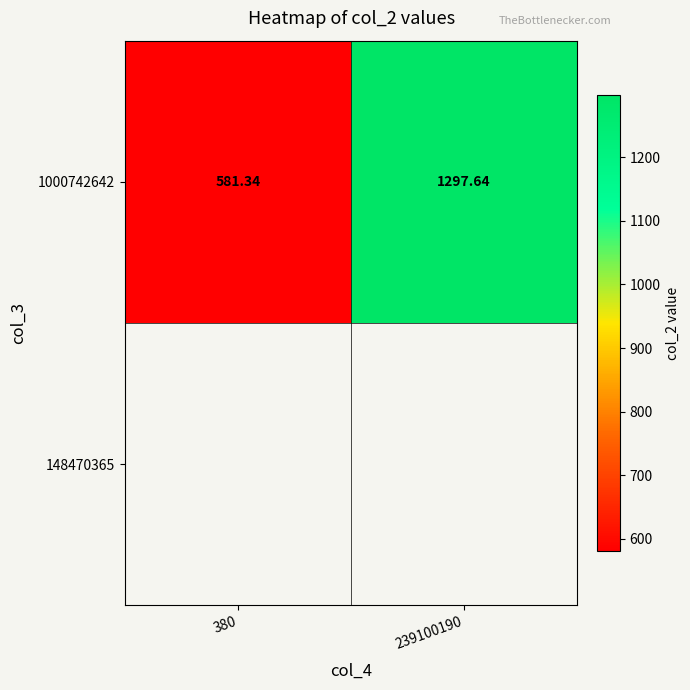

Reading right to left, extract all data points from this chart.

1297.6	581.3